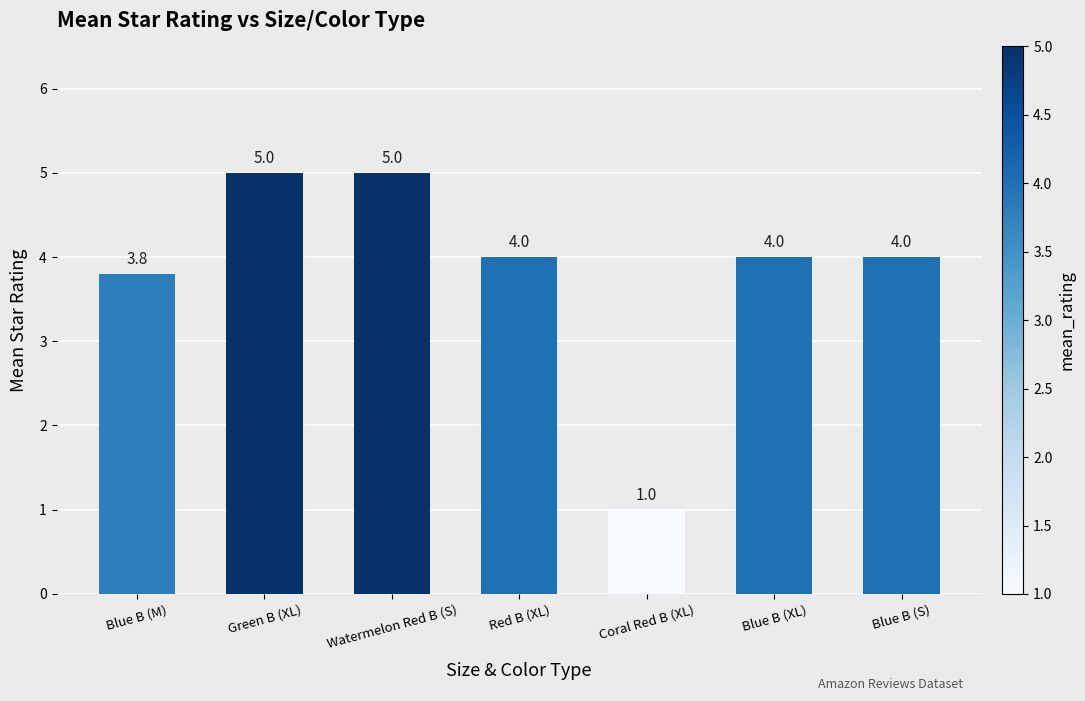

The chart shows a value of 5.3 at Blue B (M). True or false?

False